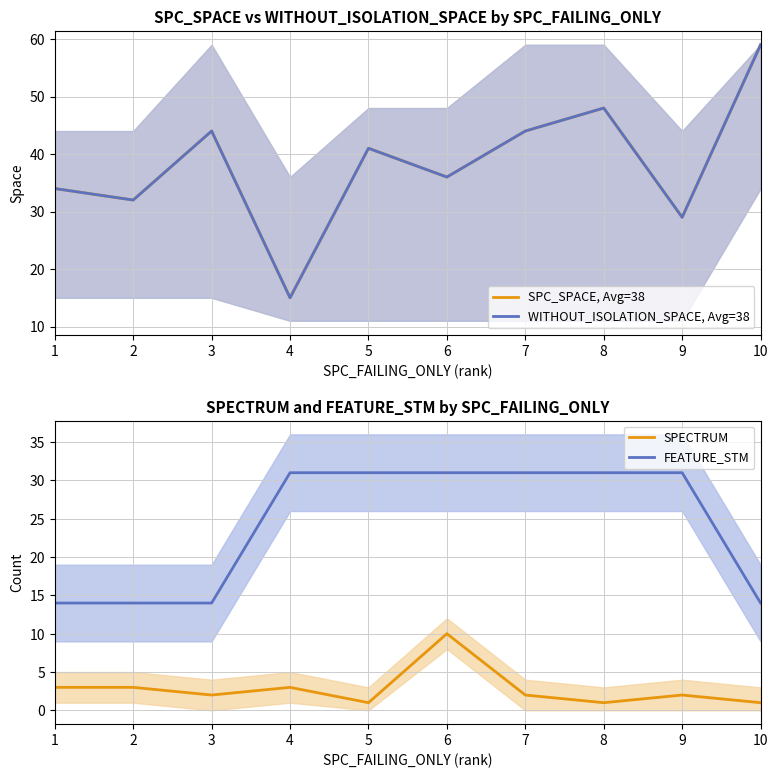

Which has a higher value, 8 or 10?

10